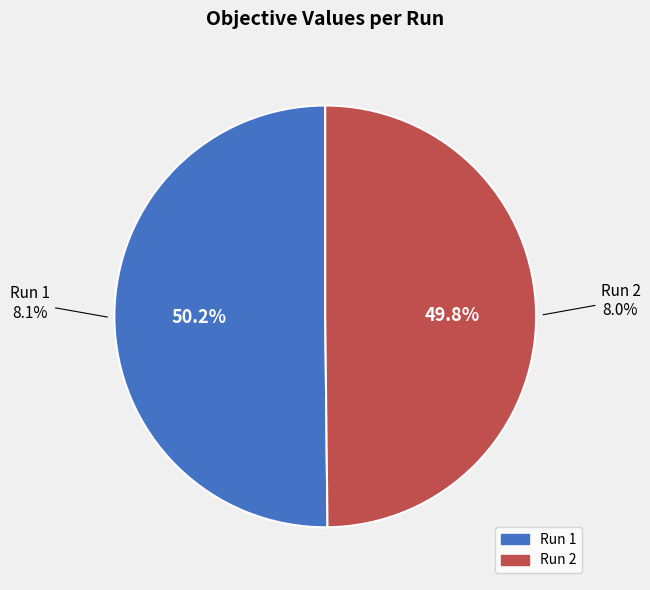

The Run 2 slice represents 50% of the pie. True or false?

True